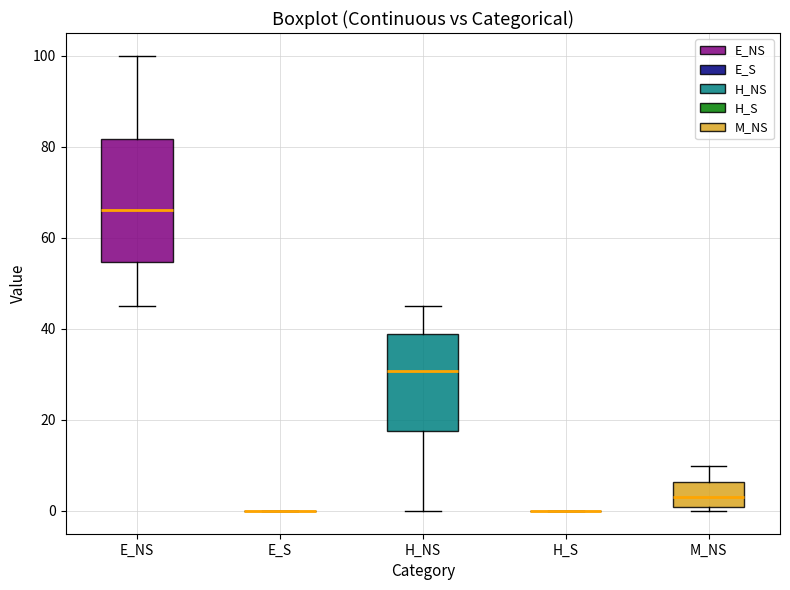

Reading left to right, read every box against the y-axis: the position of its median line, the range the box covers, and the ends of its whiskers. The values are not printed on the chart, so give them approximately, as read against the axis.

E_NS: median 66, box 54 to 82, whiskers 46 to 100
E_S: box collapsed to a line at 0, whiskers 0 to 0
H_NS: median 30, box 18 to 38, whiskers 0 to 46
H_S: box collapsed to a line at 0, whiskers 0 to 0
M_NS: median 4, box 0 to 6, whiskers 0 (just below the box's lower edge) to 10